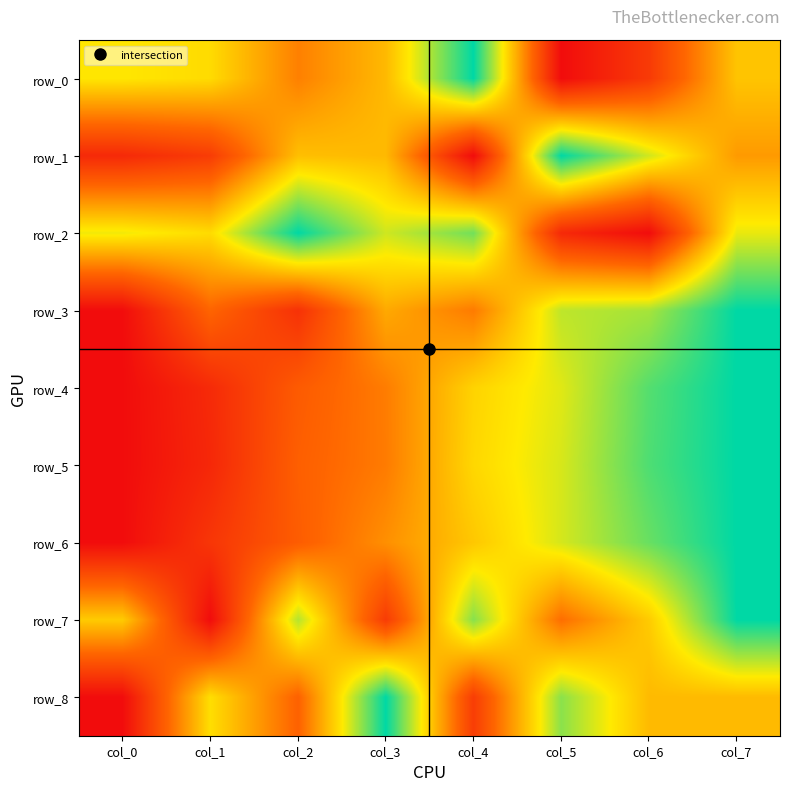

At col_6, list the series in order from smallest to largest.

row_2, row_0, row_8, row_7, row_1, row_3, row_6, row_4, row_5